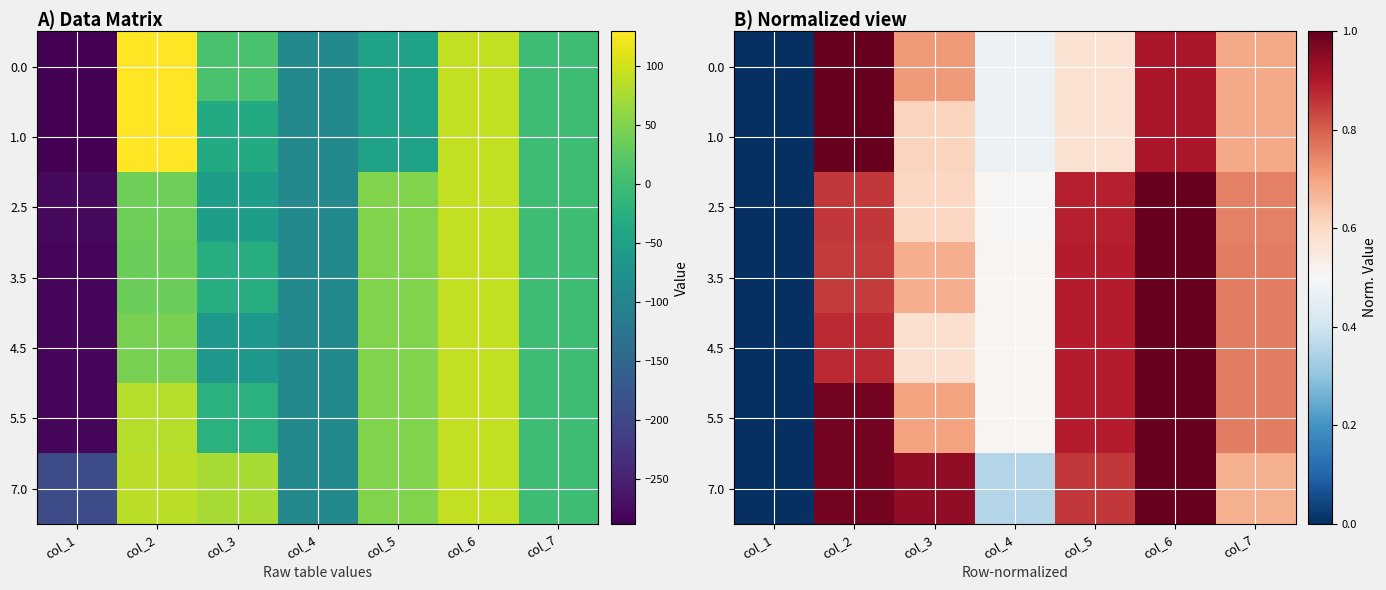

What is the greatest value displayed?

1.0